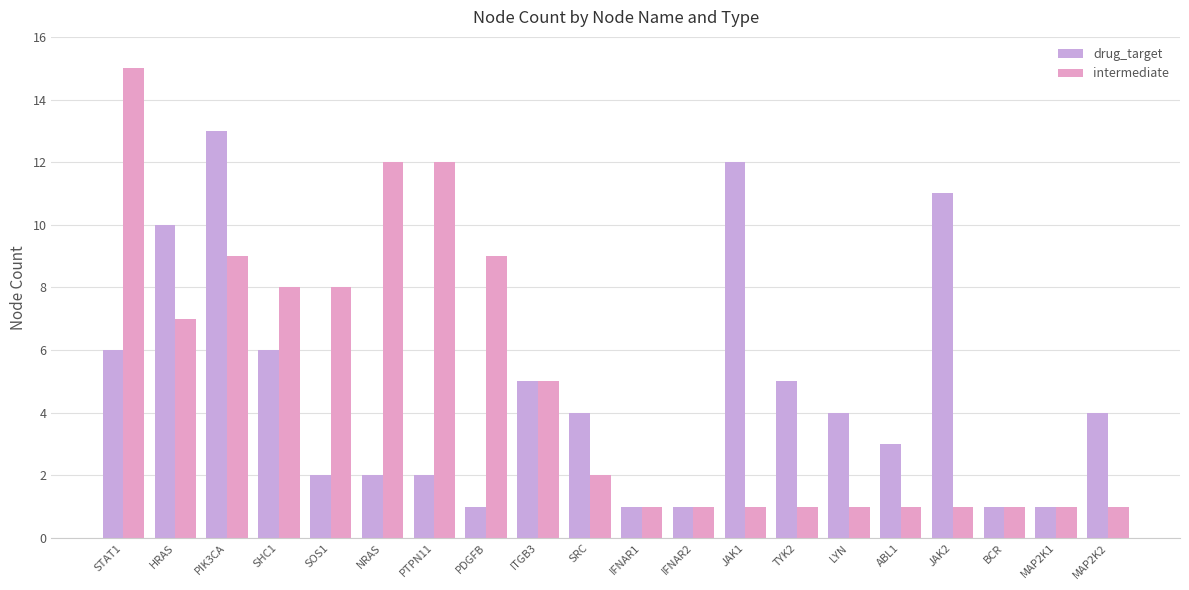

What are all the series names shown in the legend?

drug_target, intermediate